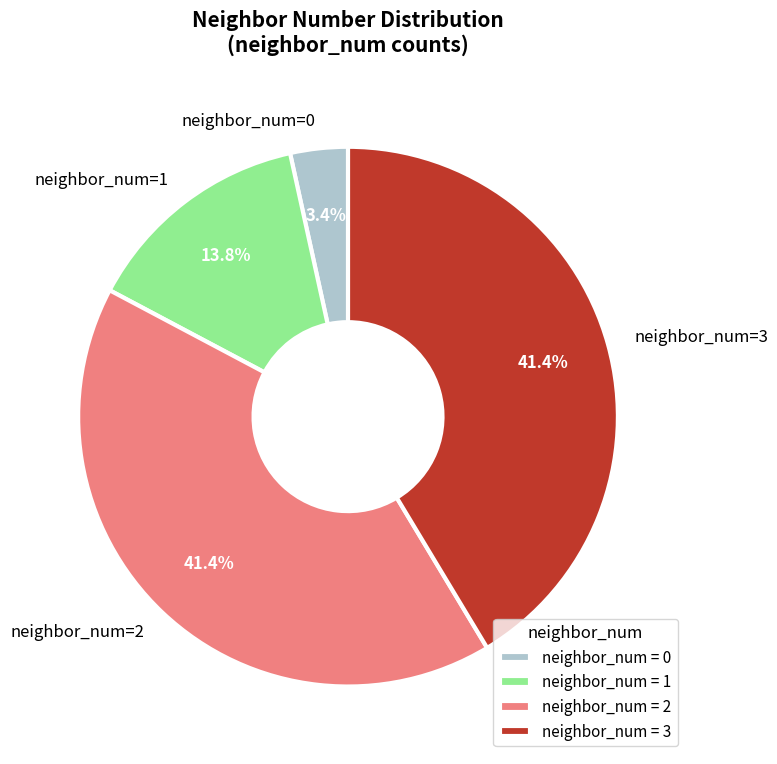

Which has a higher value, neighbor_num=2 or neighbor_num=1?

neighbor_num=2